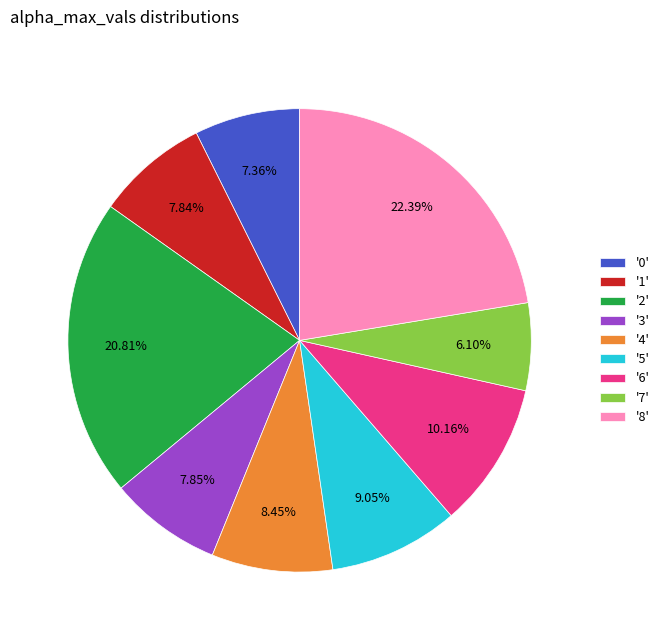

Approximately how many times larger is the value at '5' compared to '6'?

0.9